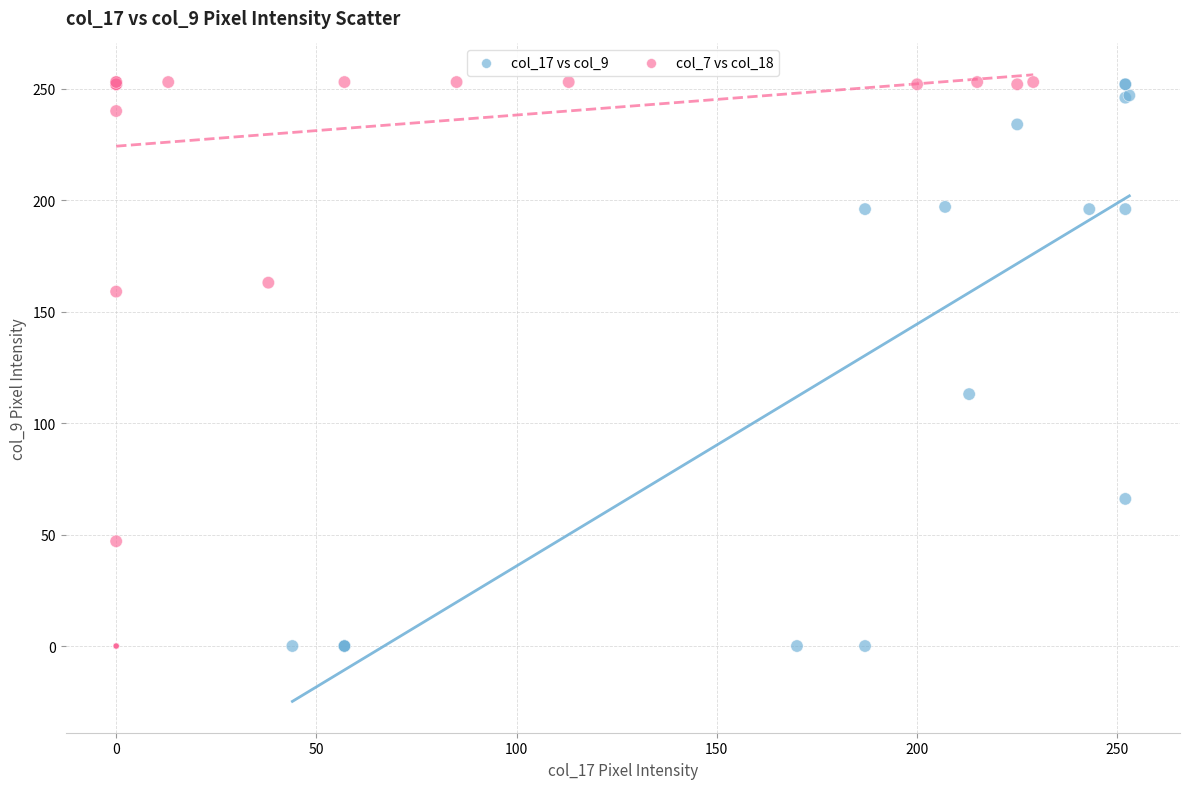

Which series has the widest spread of Y values?

col_7 vs col_18